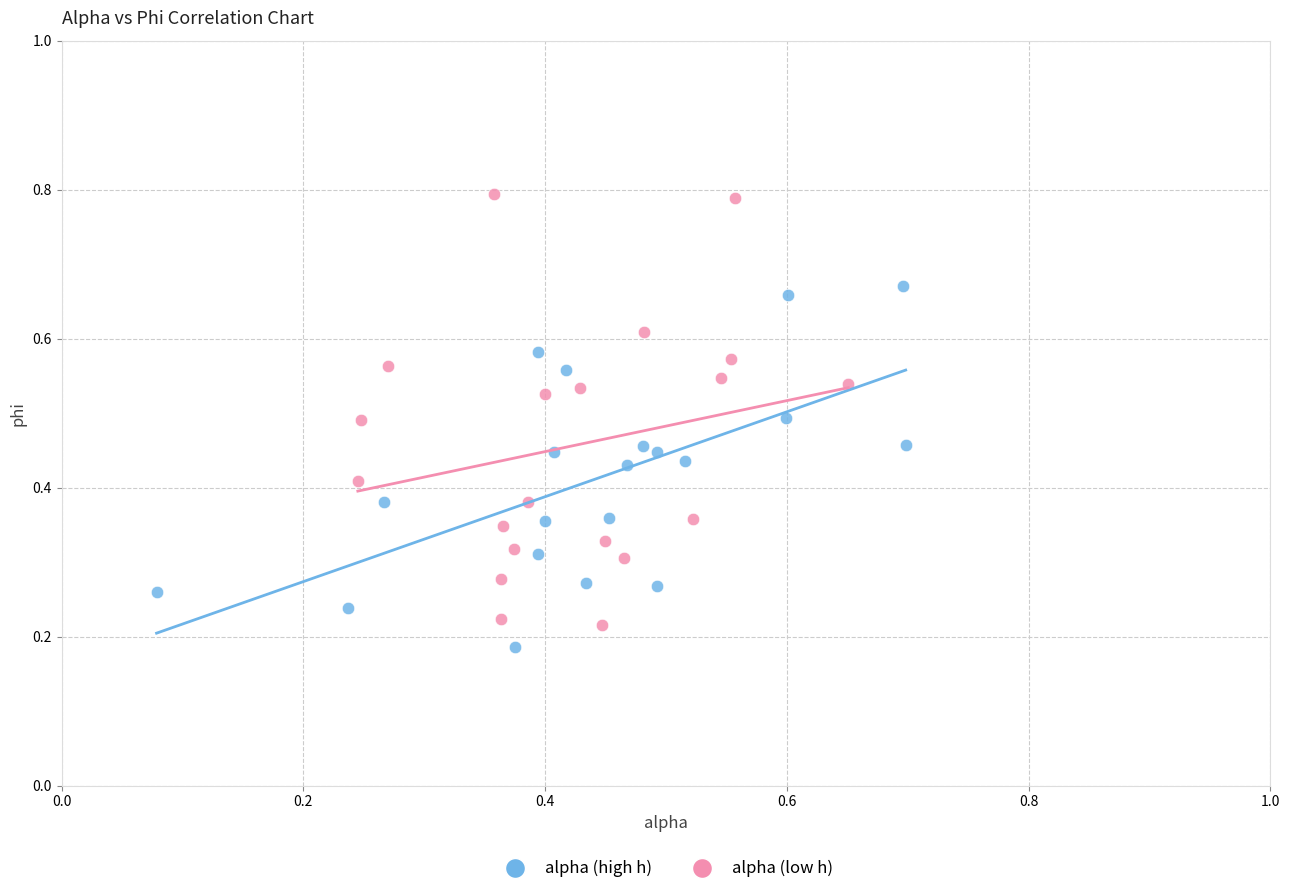

Which series reaches the maximum Y coordinate?

alpha (low h)